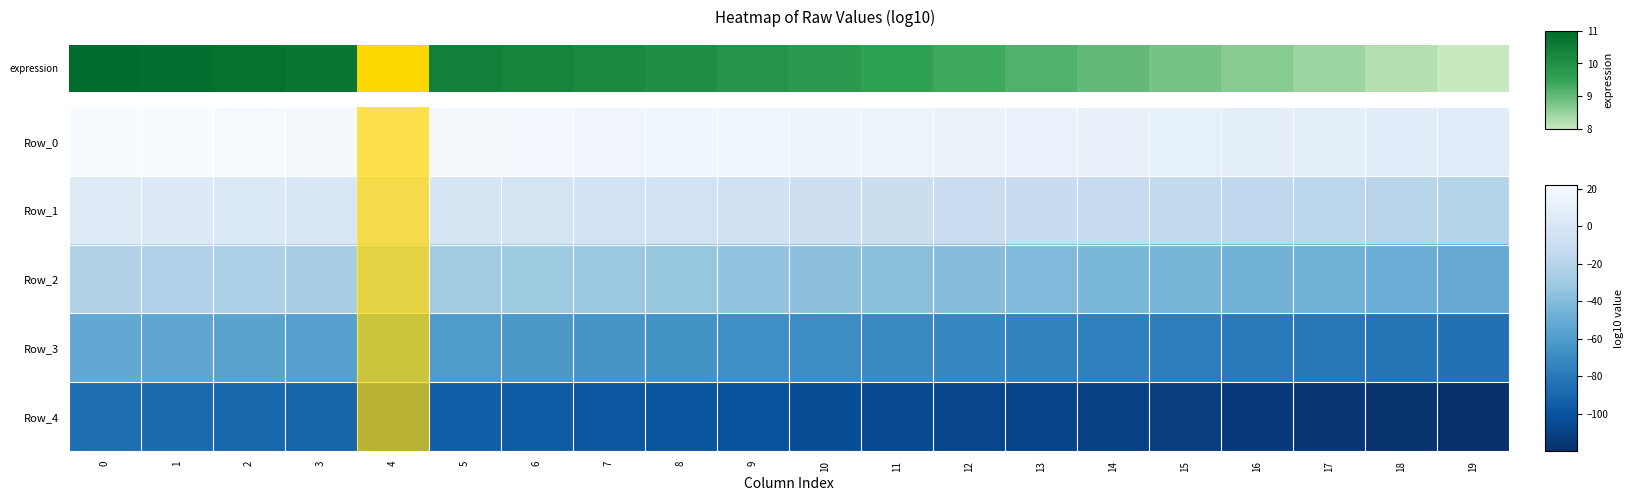

Which has a higher value, 16 or 1?

1